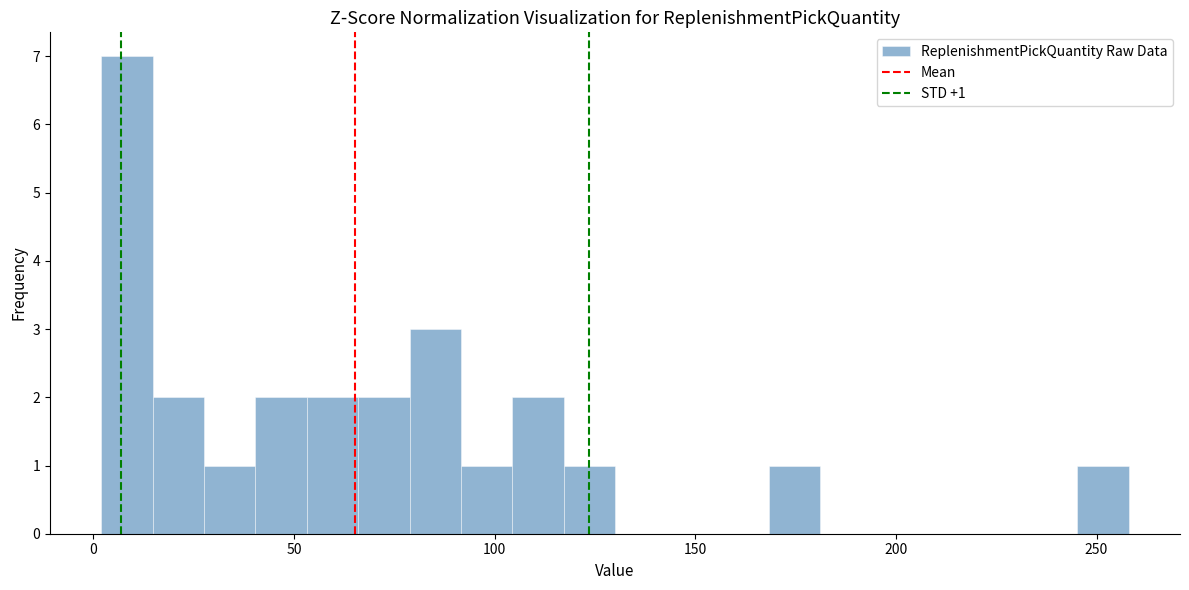

Around what value on the x-axis is the tallest bar? Give the approximate position of its centre, as read against the axis.

10